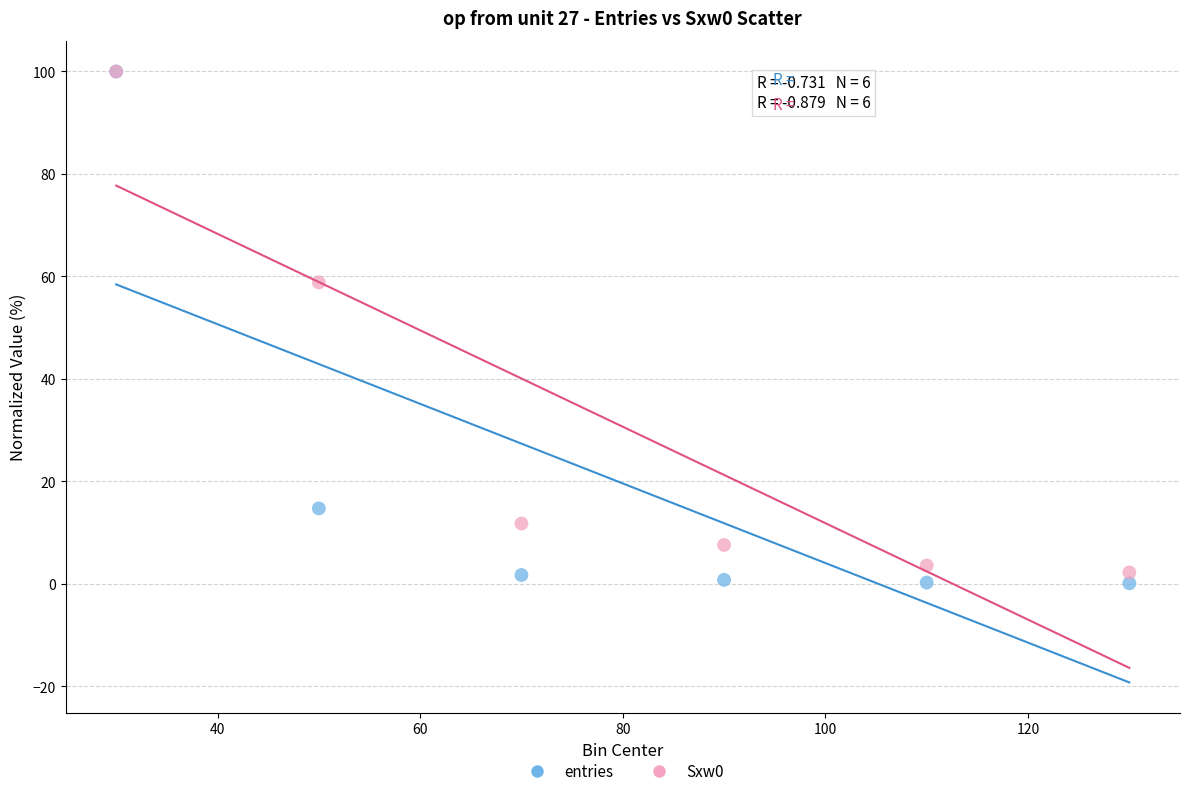

Across all series, what Y value is closest to 50?

58.8